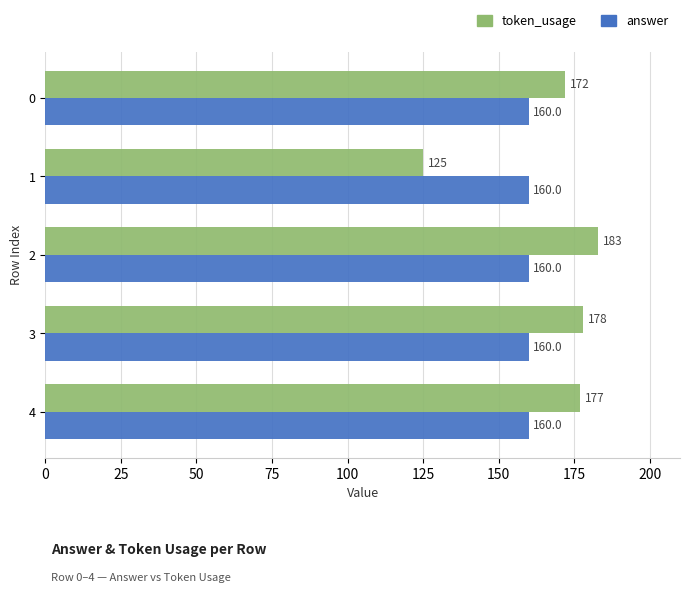

The answer series shows 0.5 at 0. True or false?

False